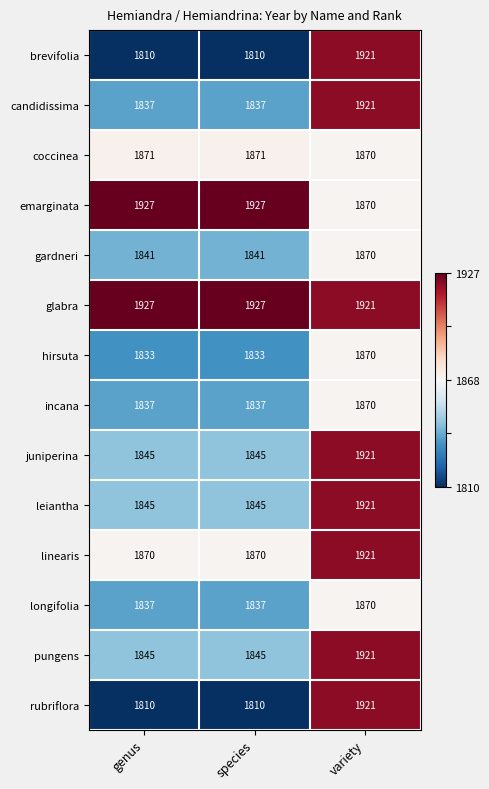

What is the average value of the emarginata series?

1908